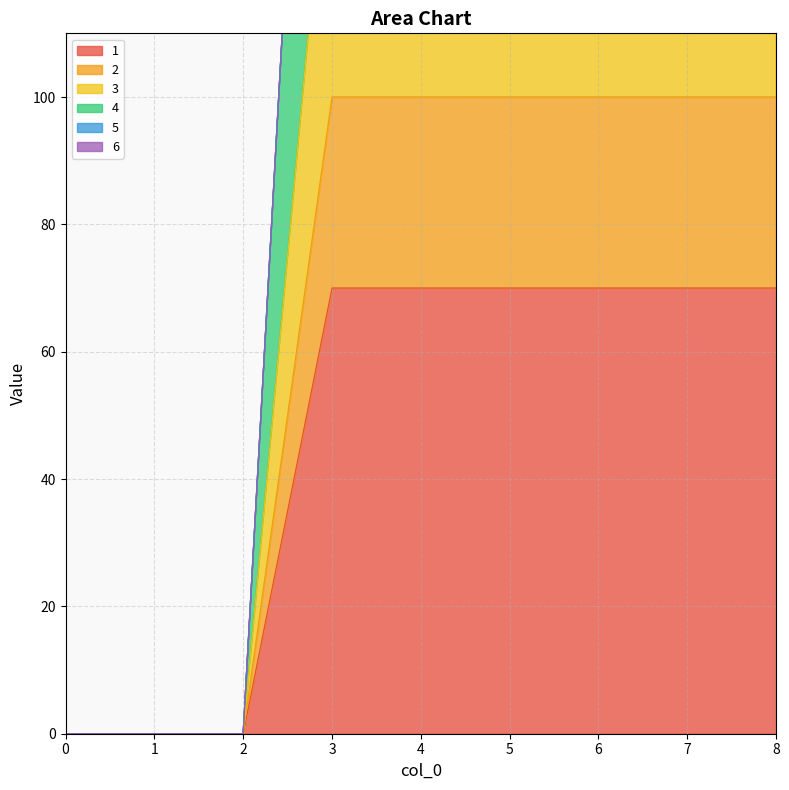

What is the highest value of the 3 series?

150